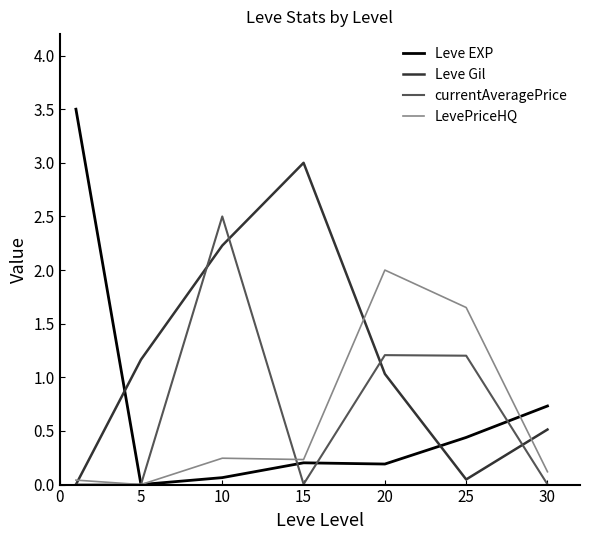

How many categories are shown in the chart?

7